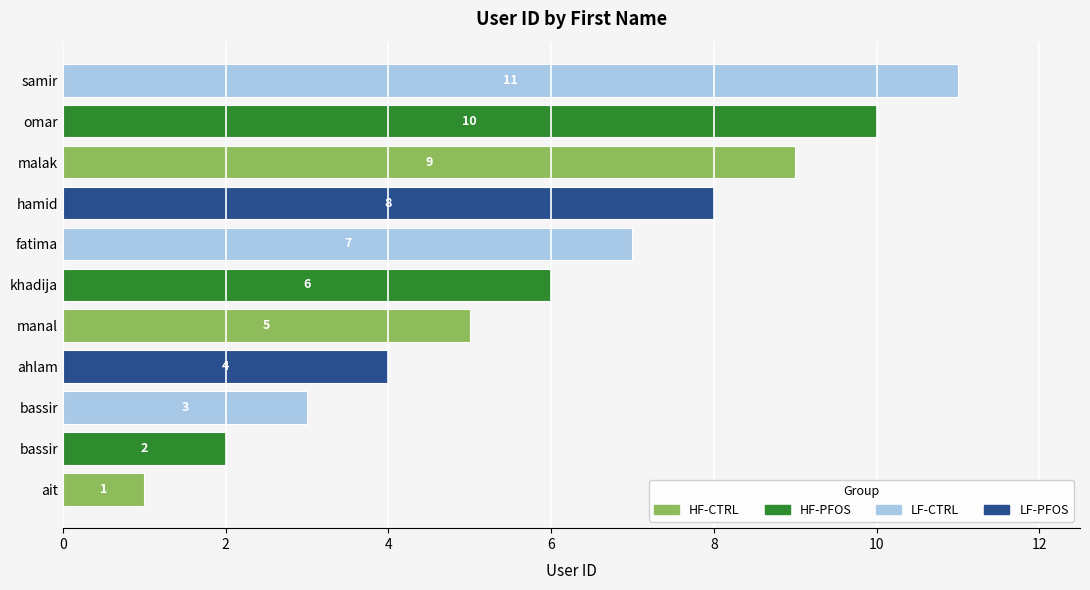

How many values are between 3 and 9?

7